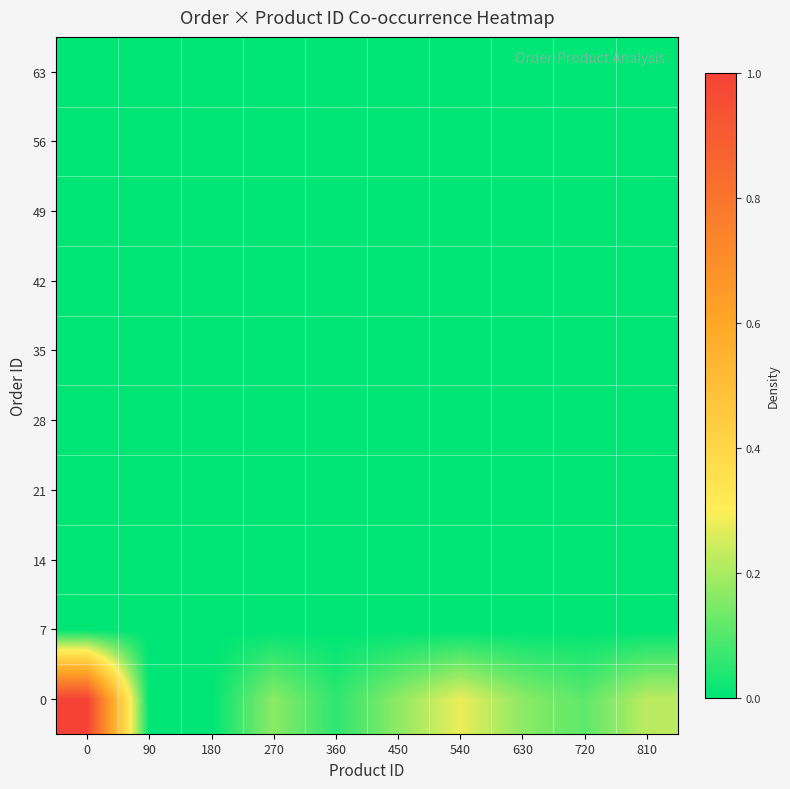

What is the difference between the highest and lowest values at 0?

1.0